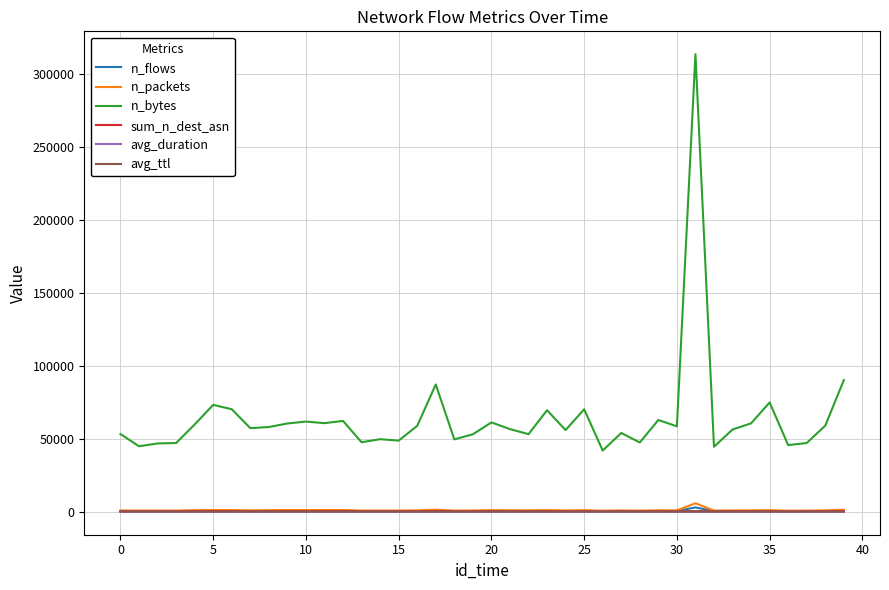

True or false: n_bytes and sum_n_dest_asn cross at least once.

False